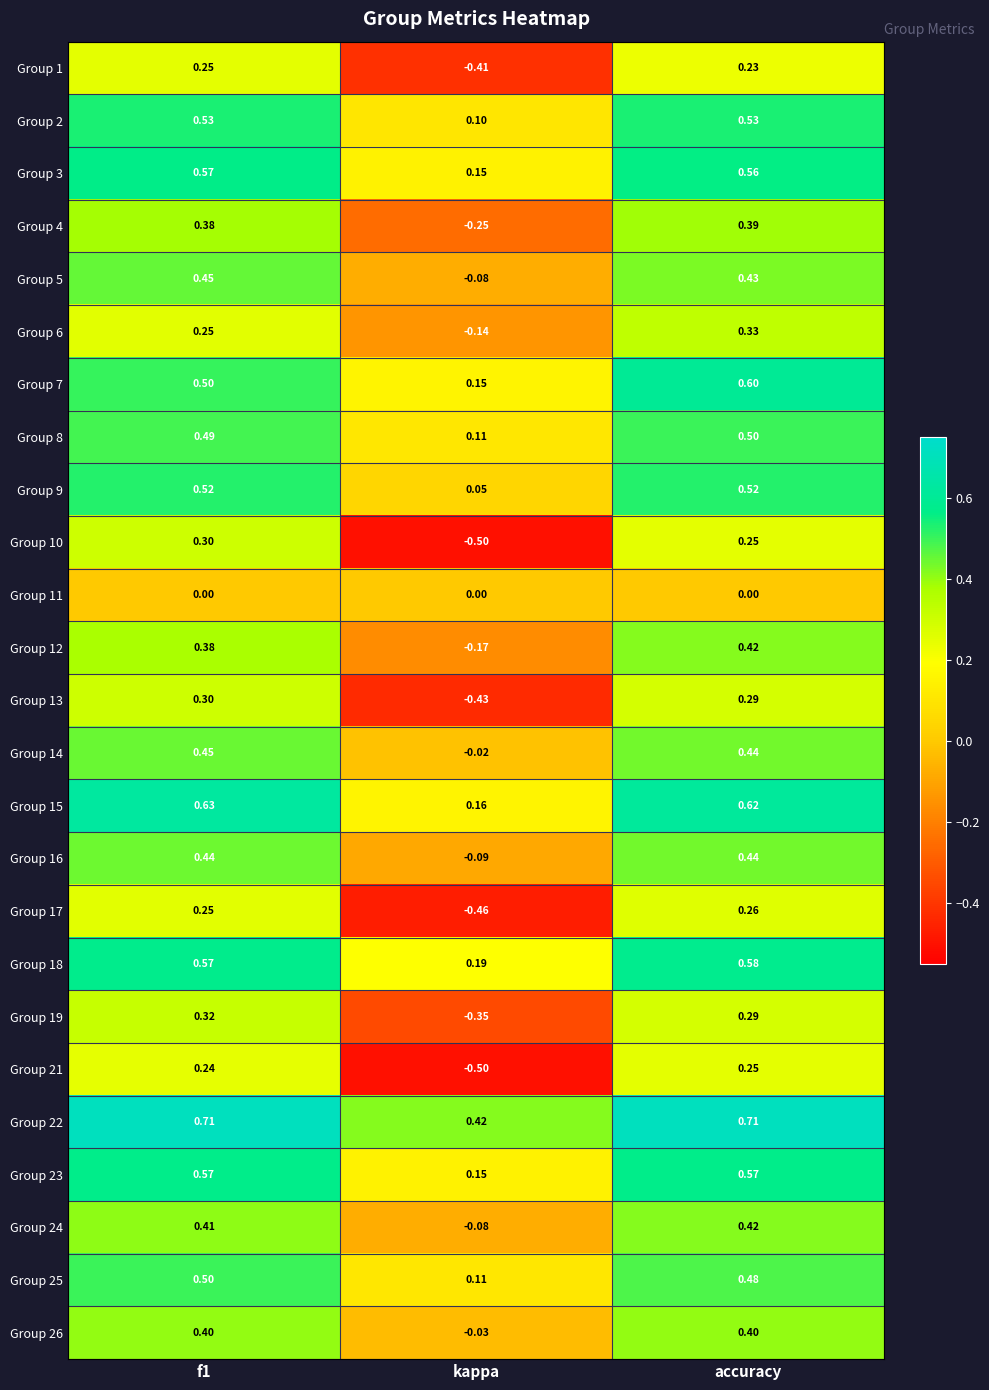

At which label does Group 24 reach its peak?

accuracy